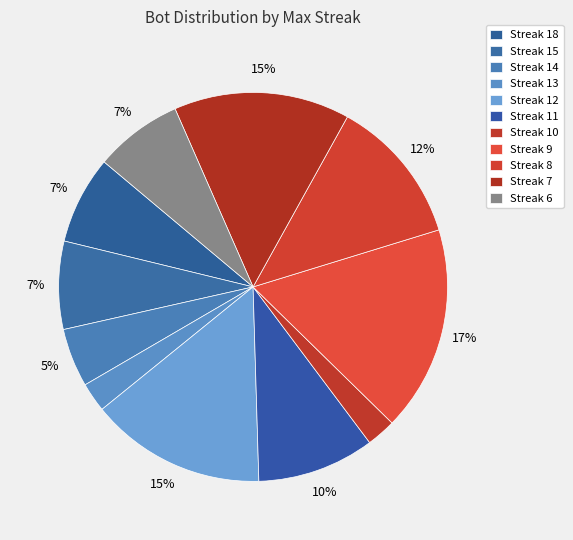

What is the largest slice in the pie chart?

9